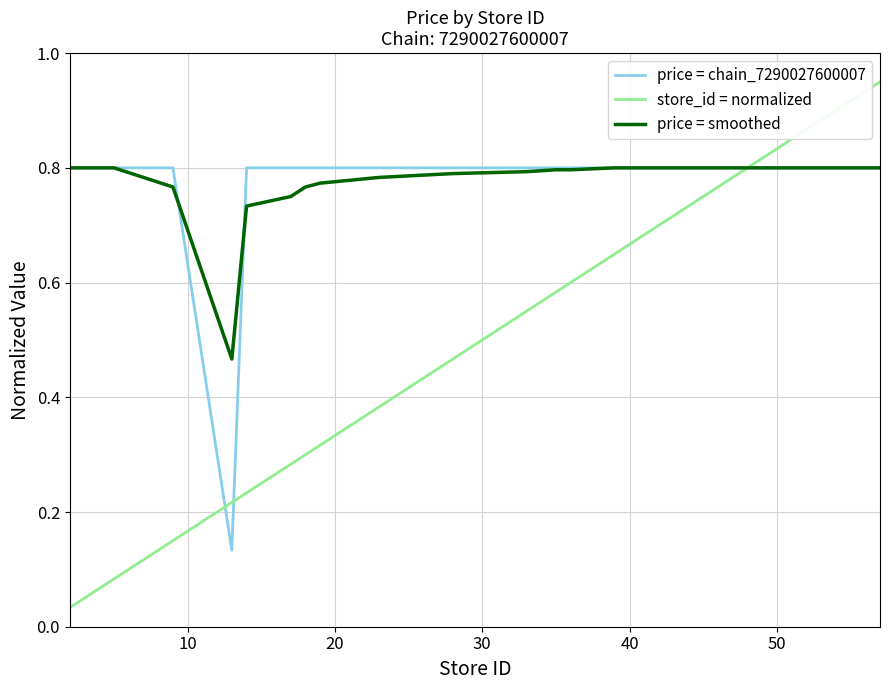

Which series has the widest spread of values?

store_id = normalized